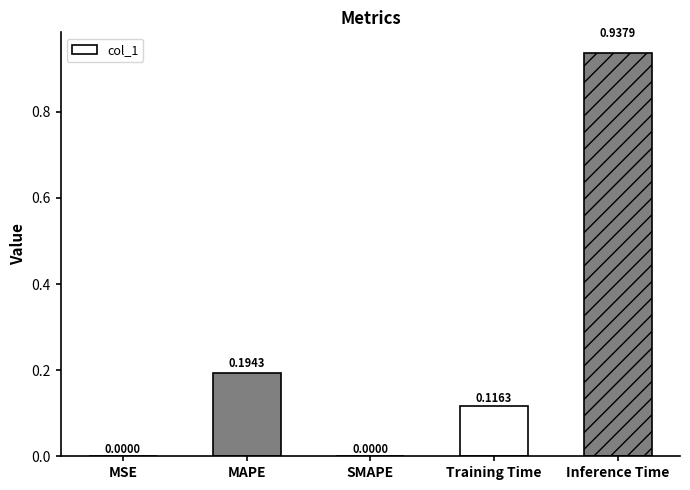

What is the sum of all values?

1.2